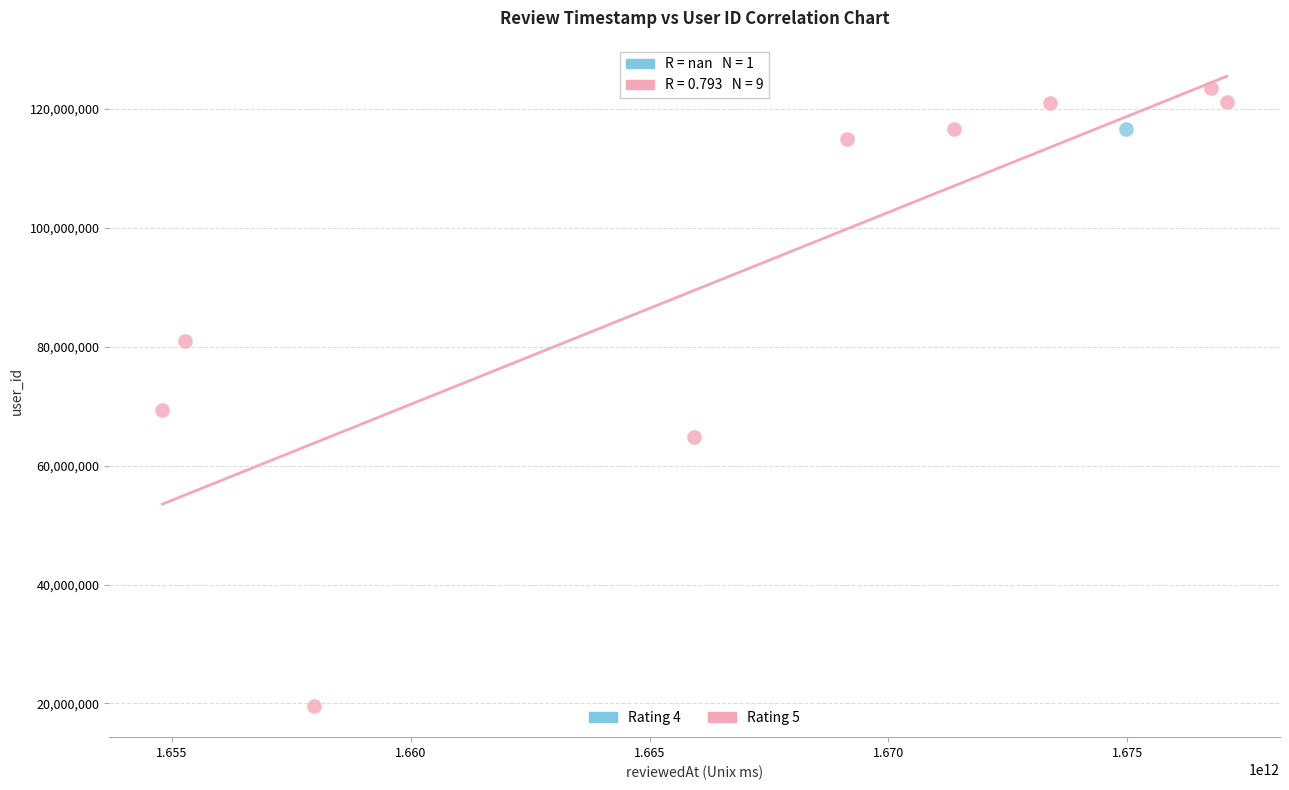

What are all the series names shown in the legend?

Rating 4, Rating 5